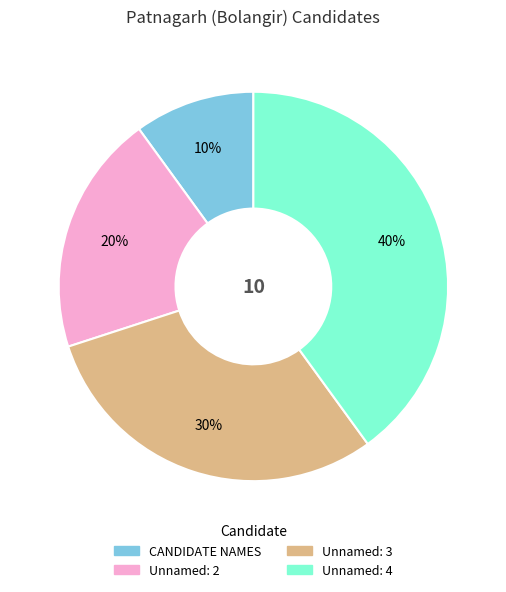

Do Unnamed: 3 and CANDIDATE NAMES together represent more than half of the pie?

No